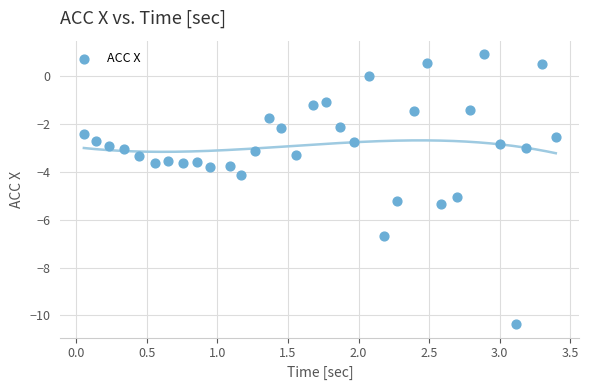

What is the range of X values (max minus min)?

3.3